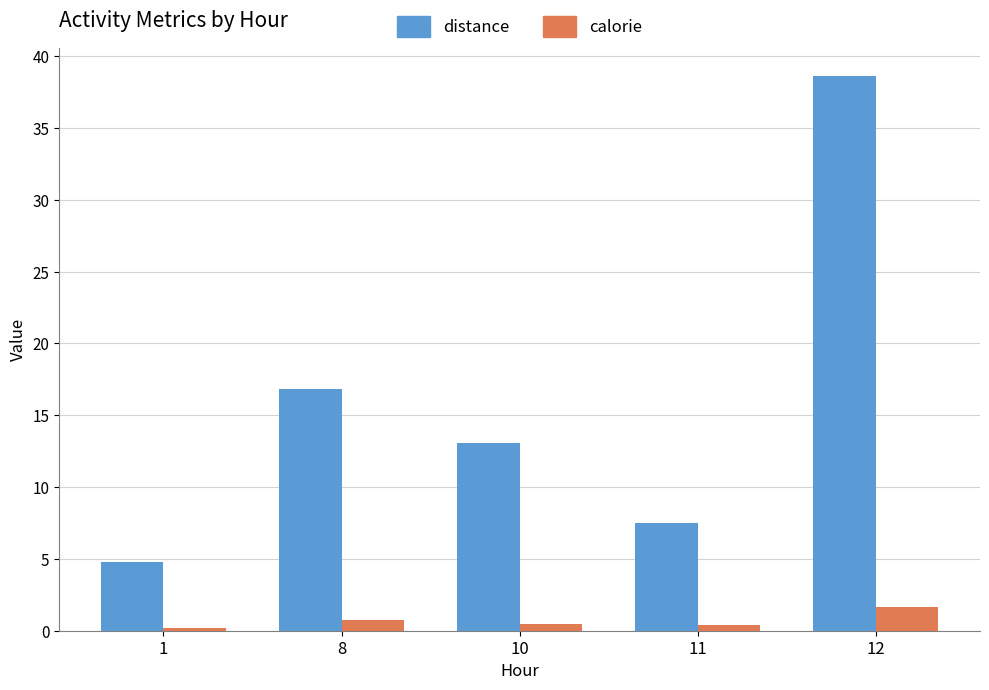

Which series changed the most between 11 and 12?

distance